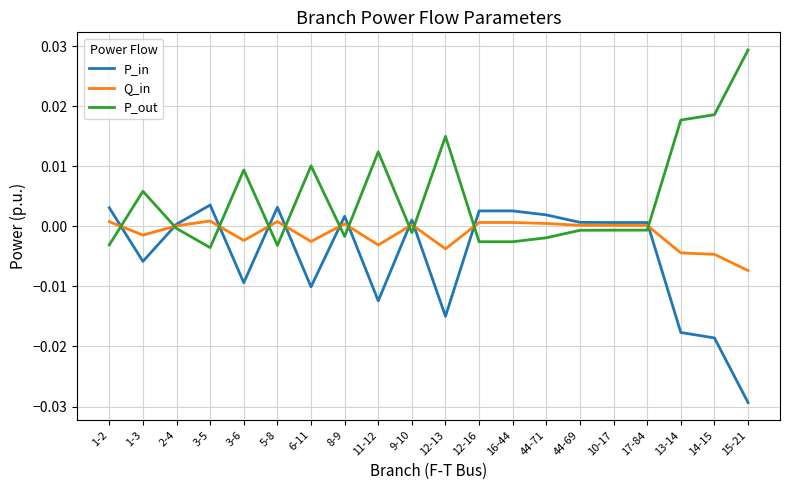

At which label does Q_in first exceed 0?

1-2